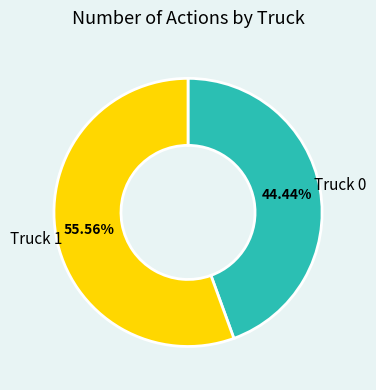

Is there a majority slice in this chart?

Yes